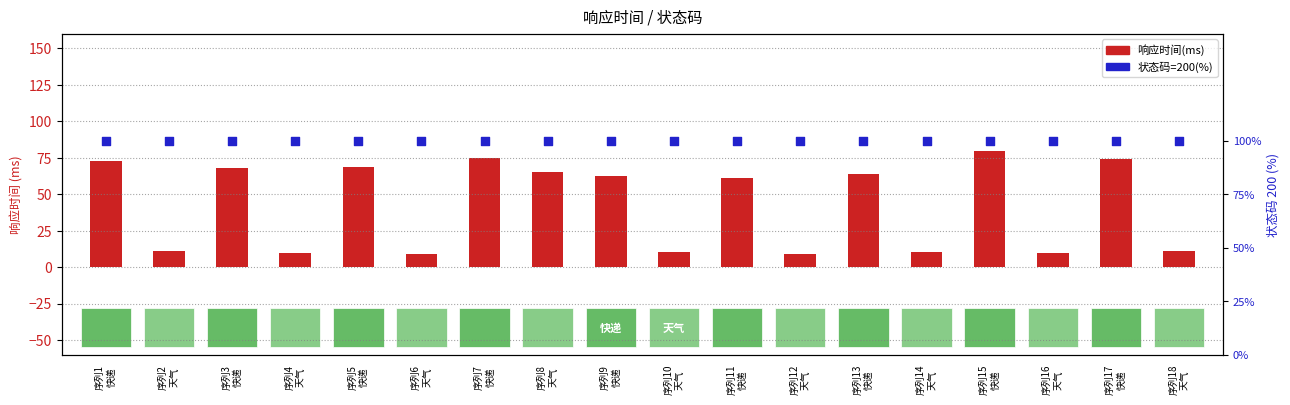

Which series has the largest total across all categories?

状态码=200(%)